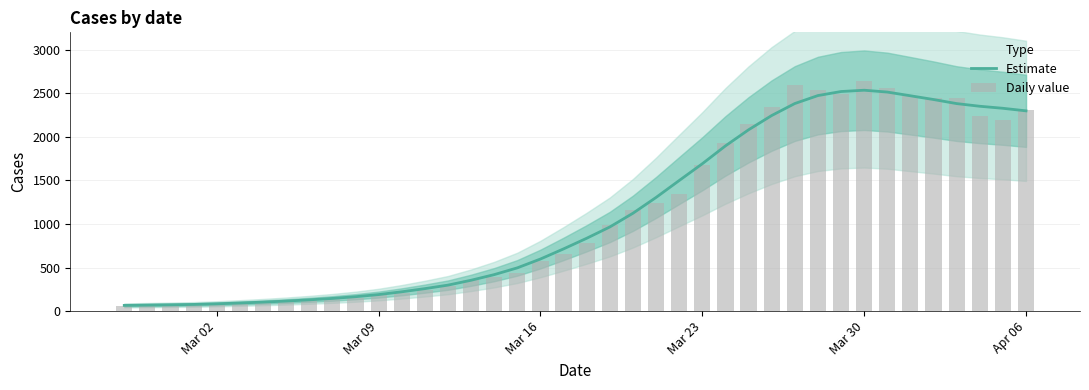

Reading left to right, extract all data points from this chart.

Estimate: 65.8	69.2	72.7	76.9	84.0	93.1	103.4	115.4	129.4	145.7	165.4	190.0	221.9	258.1	298.6	354.4	419.0	496.7	598.1	714.4	836.4	966.0	1123.4	1304.9	1499.0	1691.6	1896.4	2081.3	2245.0	2382.7	2474.1	2520.6	2535.6	2514.4	2471.9	2428.9	2382.1	2351.5	2328.2	2298.8
Daily value: 61.0	65.0	65.0	72.0	83.0	90.0	102.0	111.0	129.0	137.0	156.0	181.0	204.0	240.0	283.0	352.0	391.0	439.0	572.0	656.0	784.0	993.0	1166.0	1245.0	1346.0	1674.0	1926.0	2143.0	2341.0	2600.0	2539.0	2492.0	2638.0	2566.0	2468.0	2446.0	2452.0	2241.0	2191.0	2311.0